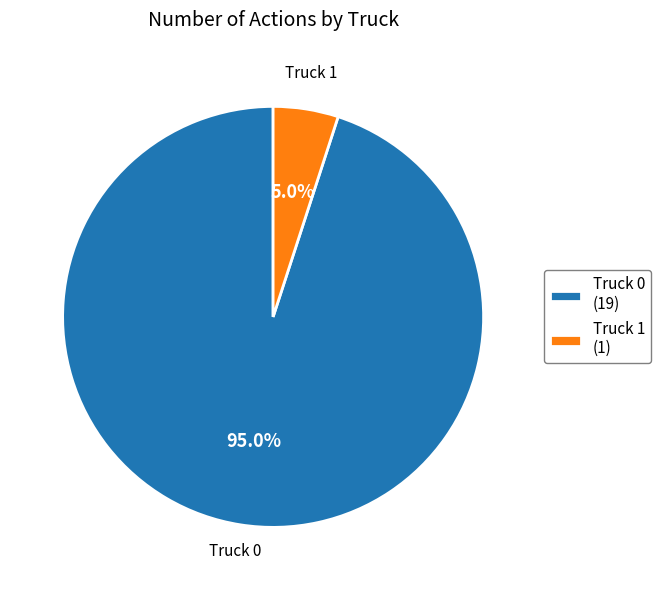

To the nearest percent, what portion does Truck 1 represent?

5%